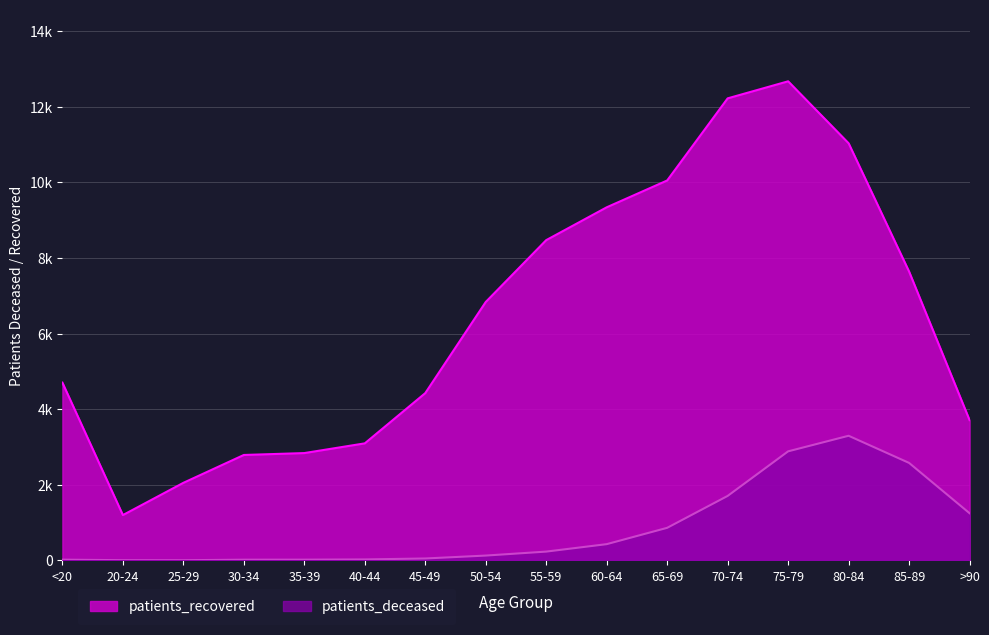

True or false: patients_deceased has more than 1 interior local peaks.

False